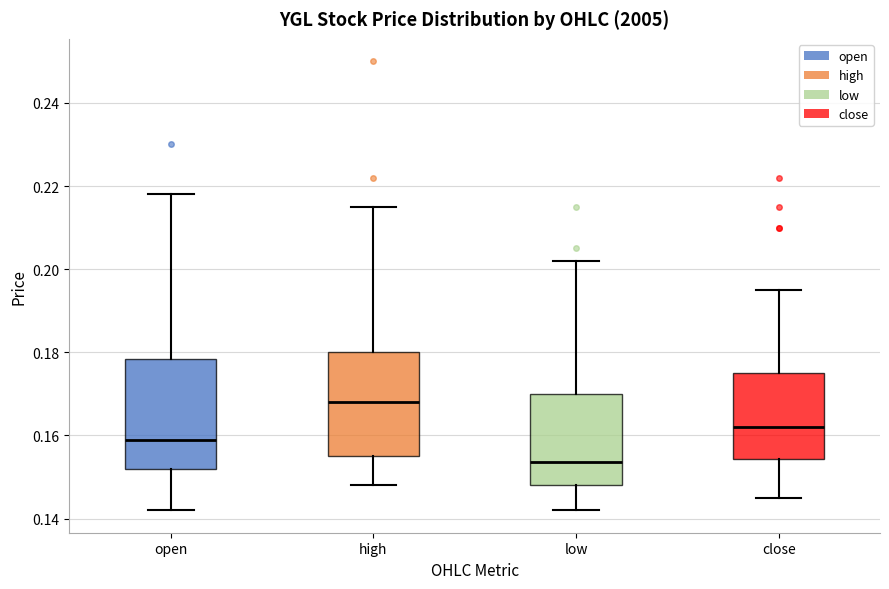

Reading left to right, read every box against the y-axis: the position of its median line, the range the box covers, and the ends of its whiskers. The values are not printed on the chart, so give them approximately, as read against the axis.

open: median 0.160, box 0.152 to 0.178, whiskers 0.142 to 0.218
high: median 0.168, box 0.156 to 0.180, whiskers 0.148 to 0.216
low: median 0.154, box 0.148 to 0.170, whiskers 0.142 to 0.202
close: median 0.162, box 0.154 to 0.176, whiskers 0.146 to 0.196